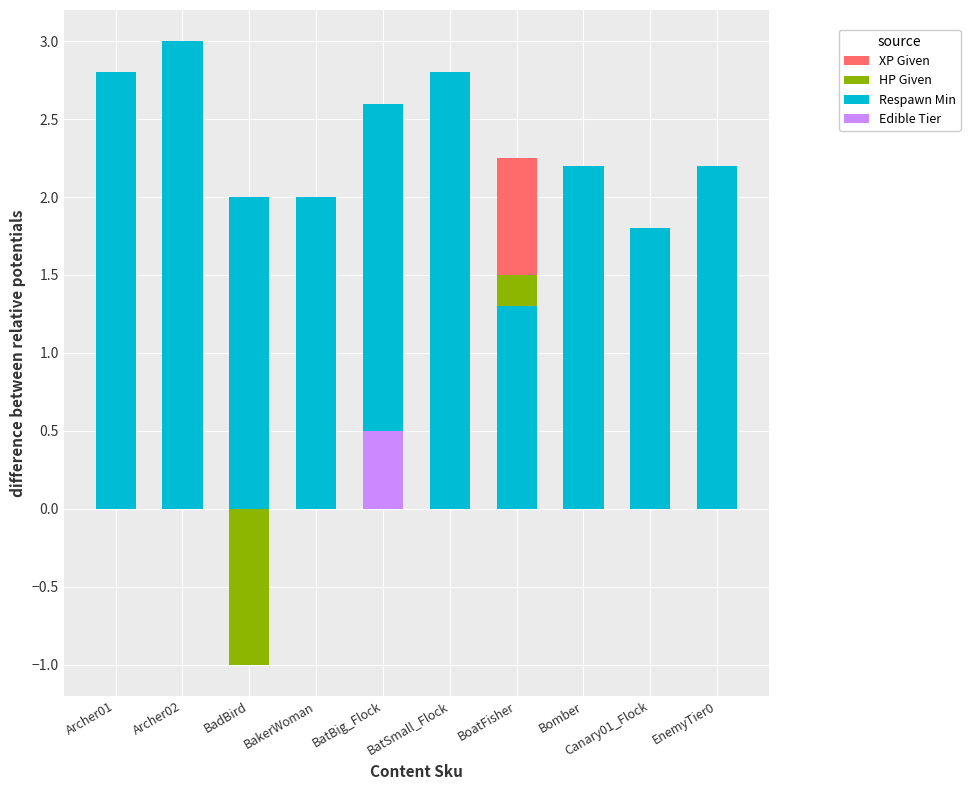

What are all the series names shown in the legend?

XP Given, HP Given, Respawn Min, Edible Tier